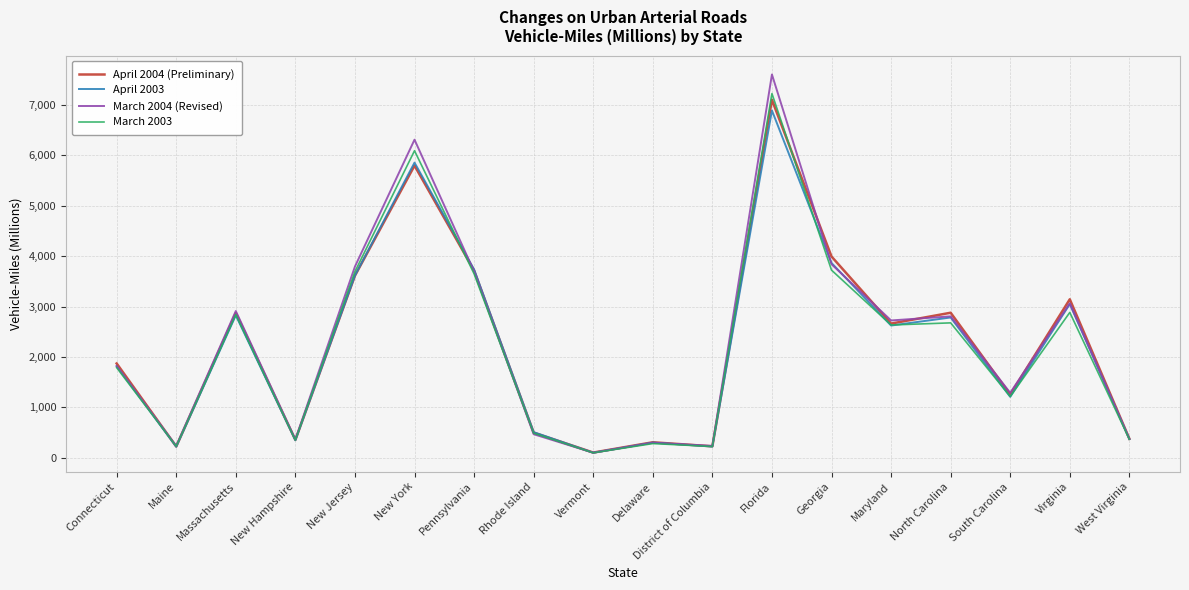

Is the value of March 2003 at Maine greater than the value of April 2004 (Preliminary) at North Carolina?

No